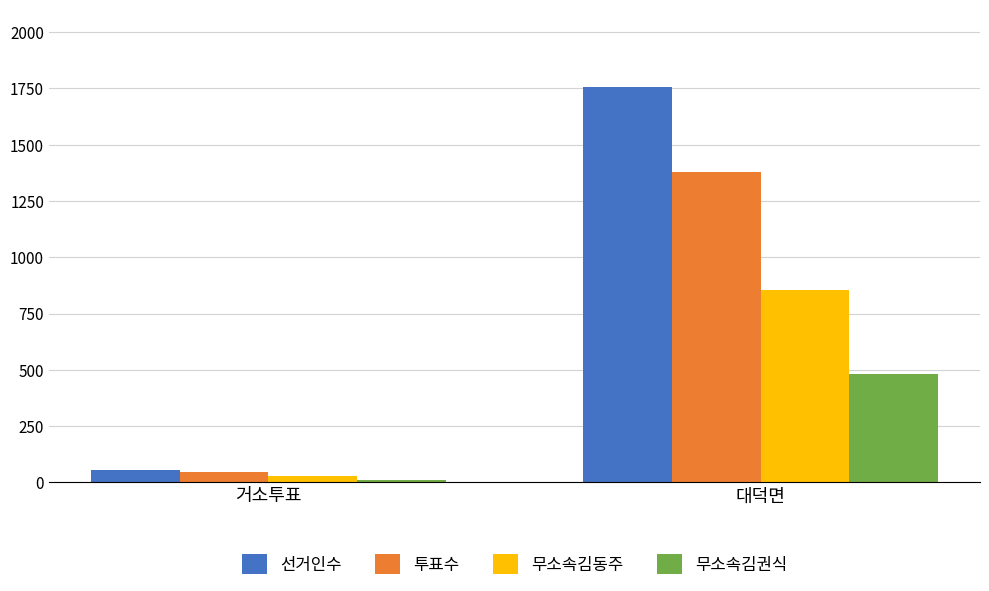

Reading left to right, extract all data points from this chart.

선거인수: 55	1757
투표수: 44	1377
무소속김동주: 28	854
무소속김권식: 10	481